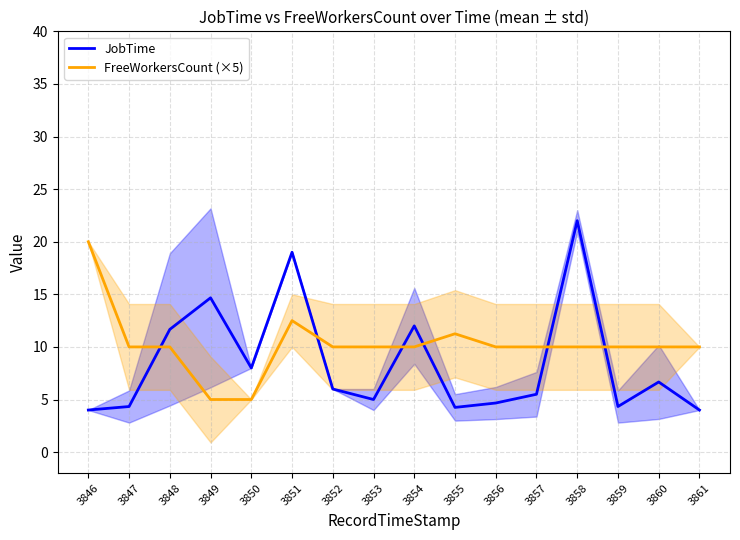

Reading left to right, transcribe all the data shown in this chart.

JobTime: 4.0	4.3	11.7	14.7	8.0	19.0	6.0	5.0	12.0	4.2	4.7	5.5	22.0	4.3	6.7	4.0
FreeWorkersCount (×5): 20.0	10.0	10.0	5.0	5.0	12.5	10.0	10.0	10.0	11.2	10.0	10.0	10.0	10.0	10.0	10.0